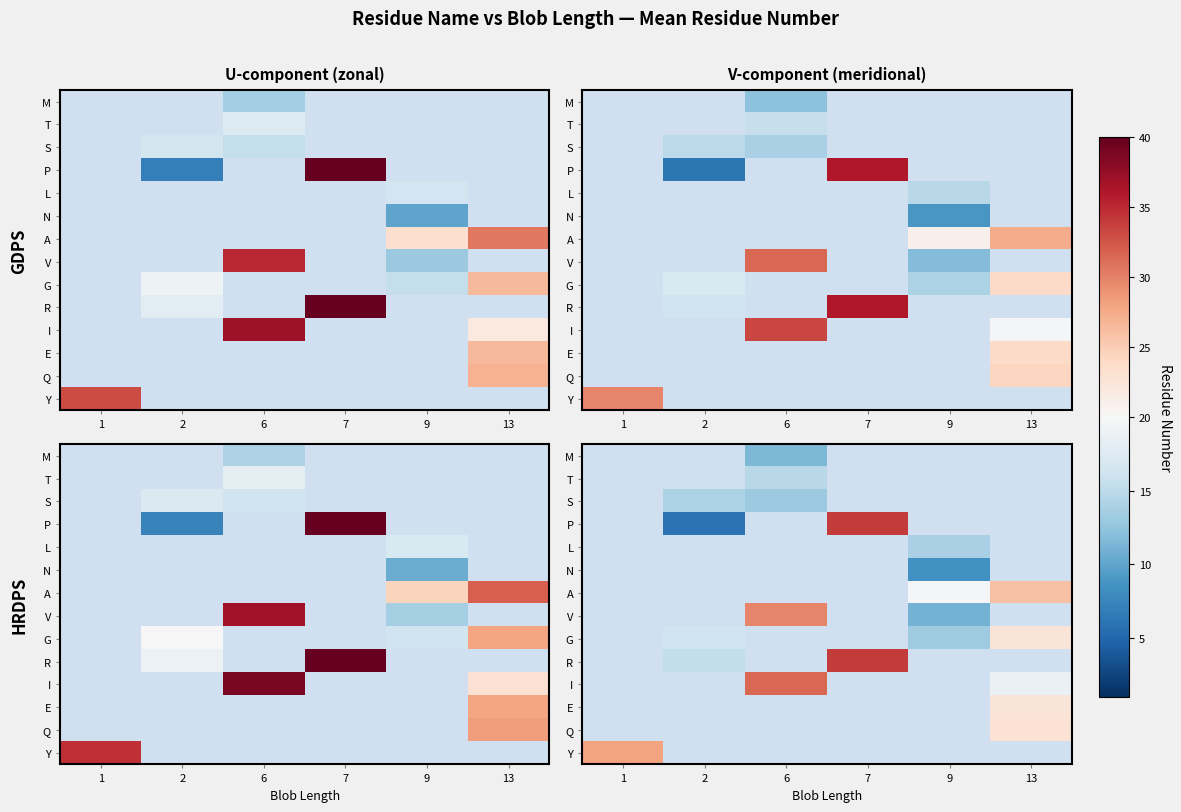

How many values in A are above zero?

2